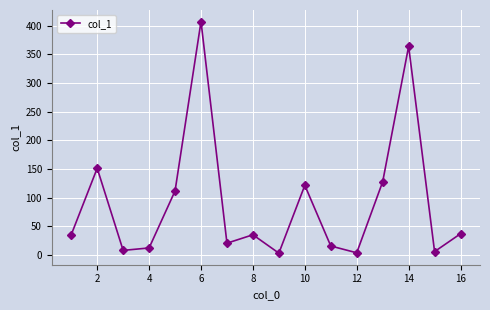

What is the value of the 10th point from the left?

121.4